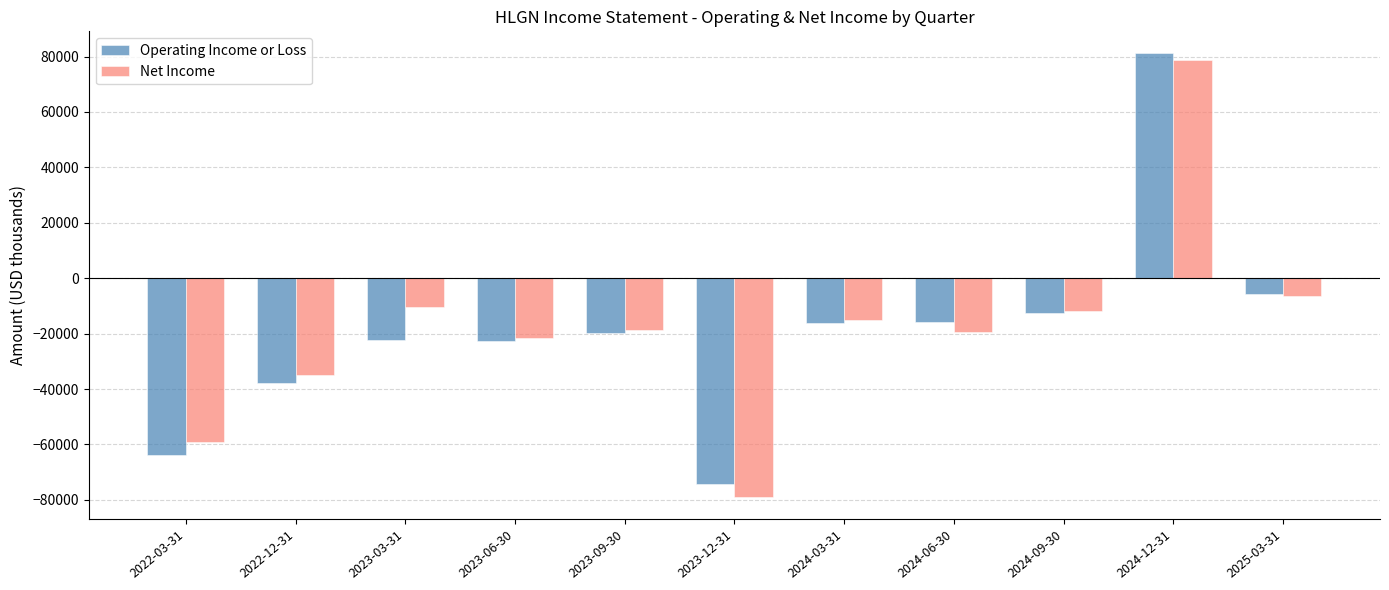

How many values in Net Income are below zero?

10